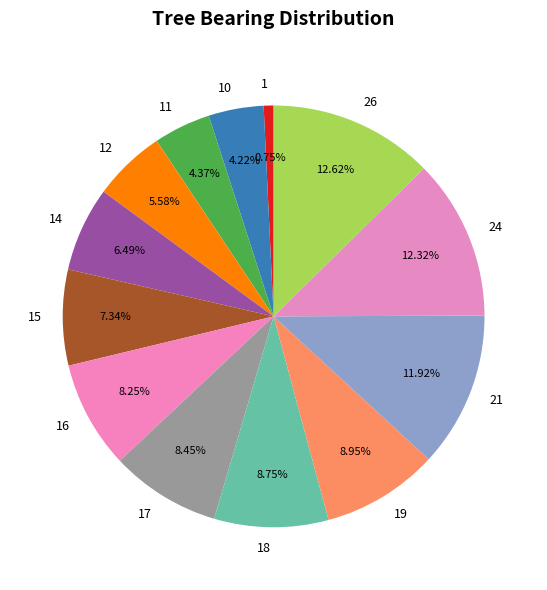

Approximately how many times larger is the value at 17 compared to 14?

1.3